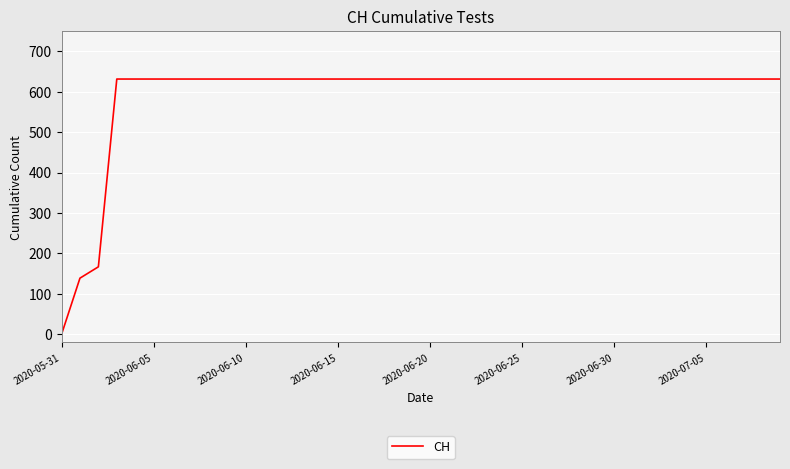

Does the chart have visible grid lines?

Yes